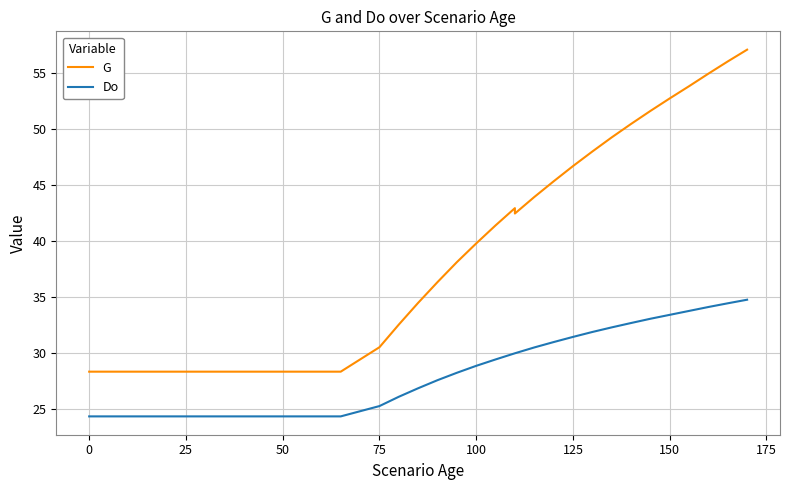

Is the value of Do at 13 greater than the value of G at 33?

No